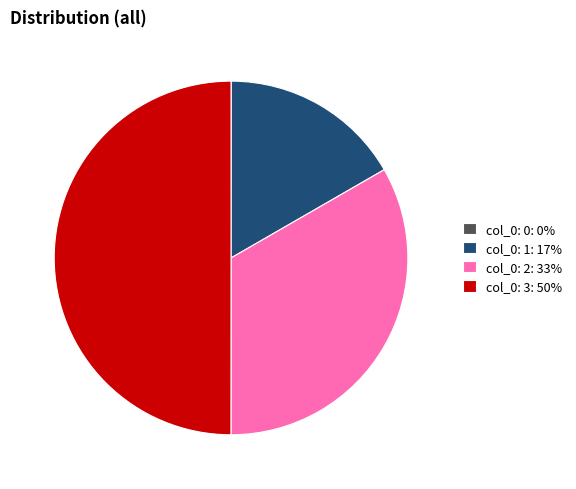

The col_0: 3: 50% slice represents 36% of the pie. True or false?

False